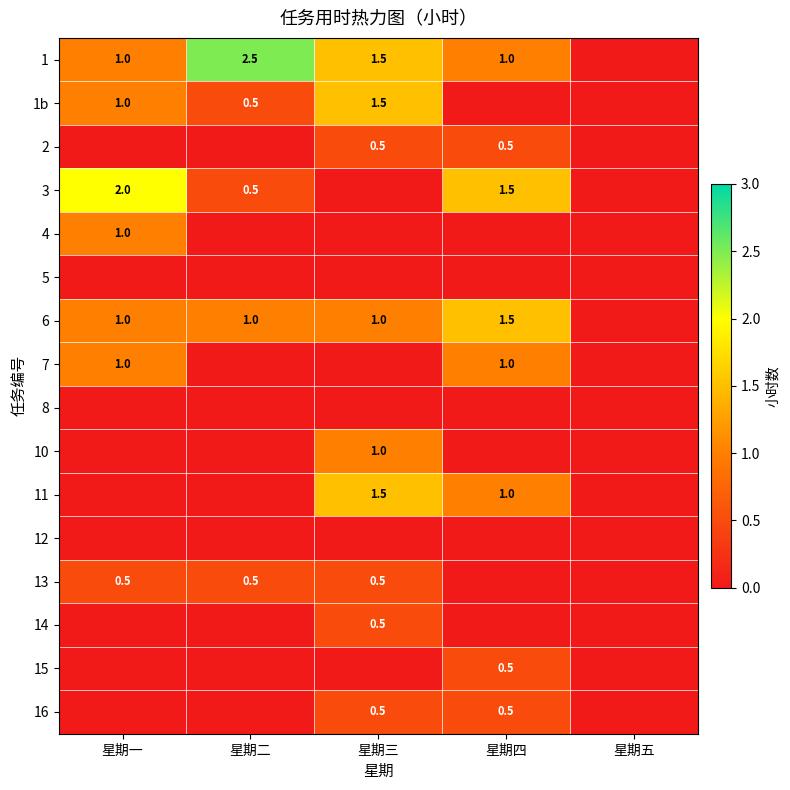

True or false: 14 has a value of 0.5 at 星期三.

True